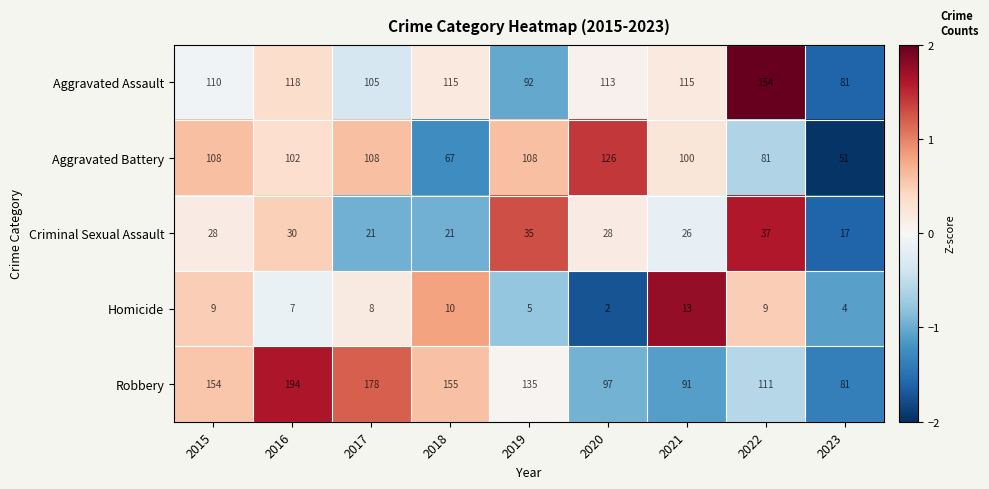

Is it true that Homicide equals 2 at 2017?

False